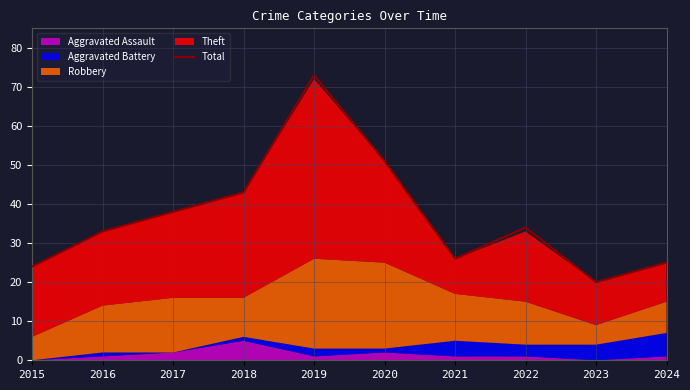

Reading right to left, what are all the values shown in this chart?

2024=25	2023=20	2022=34	2021=26	2020=51	2019=73	2018=43	2017=38	2016=33	2015=24